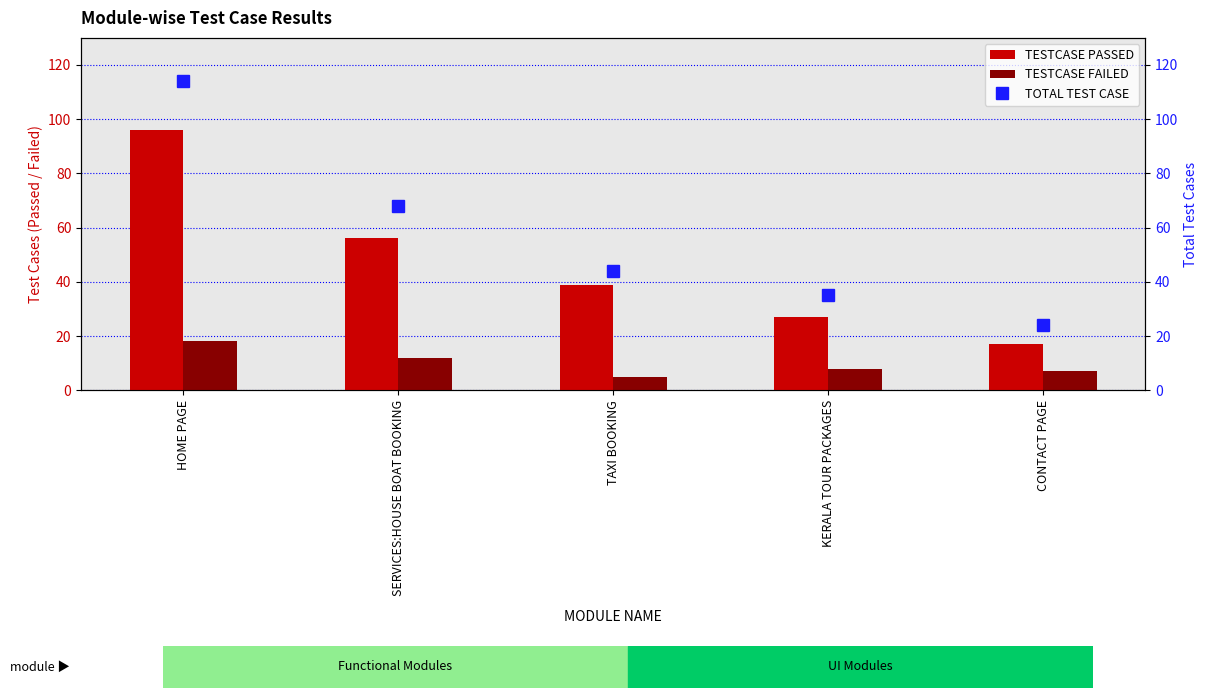

What is the highest value of the TESTCASE FAILED series?

18